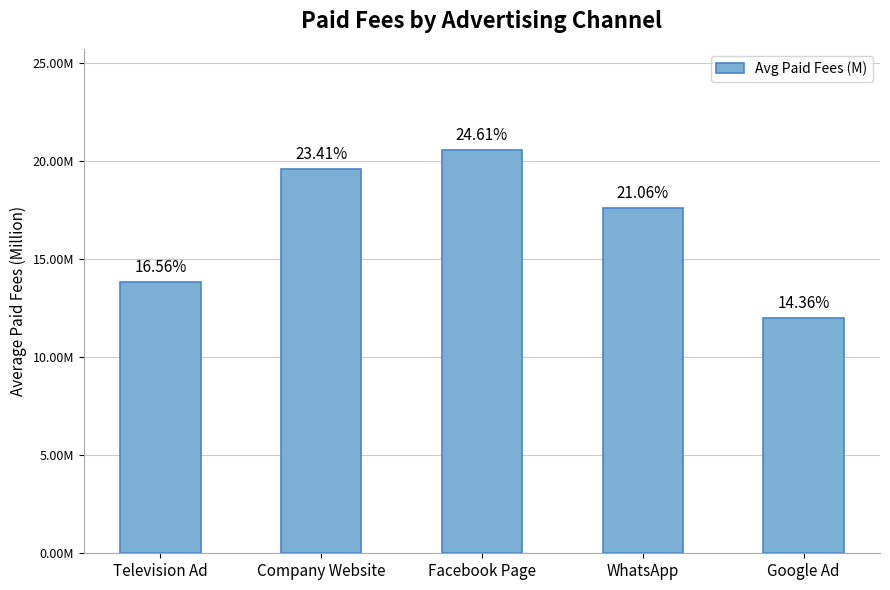

Are the bars horizontal?

No